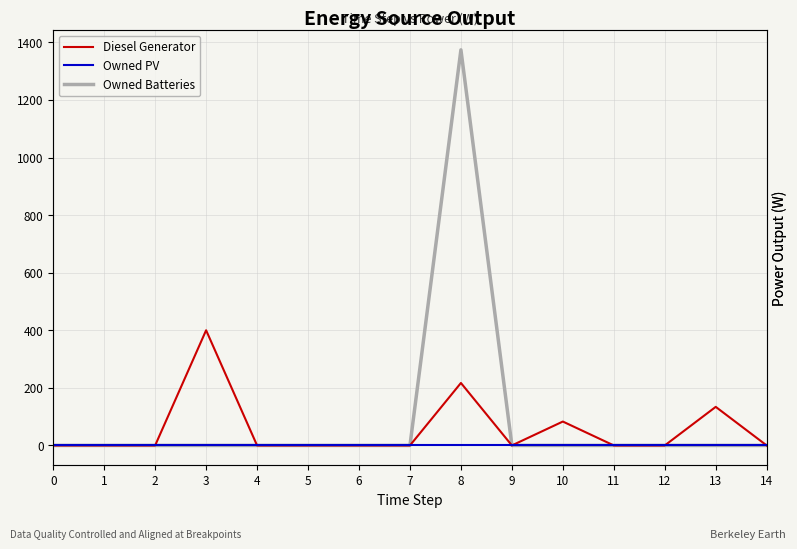

Reading left to right, extract all data points from this chart.

Diesel Generator: 0=0	1=0	2=0	3=400	4=0	5=0	6=0	7=0	8=217	9=0	10=83	11=0	12=0	13=134	14=0
Owned PV: 0=0	1=0	2=0	3=0	4=0	5=0	6=0	7=0	8=0	9=0	10=0	11=0	12=0	13=0	14=0
Owned Batteries: 0=0	1=0	2=0	3=0	4=0	5=0	6=0	7=0	8=1374	9=0	10=0	11=0	12=0	13=0	14=0